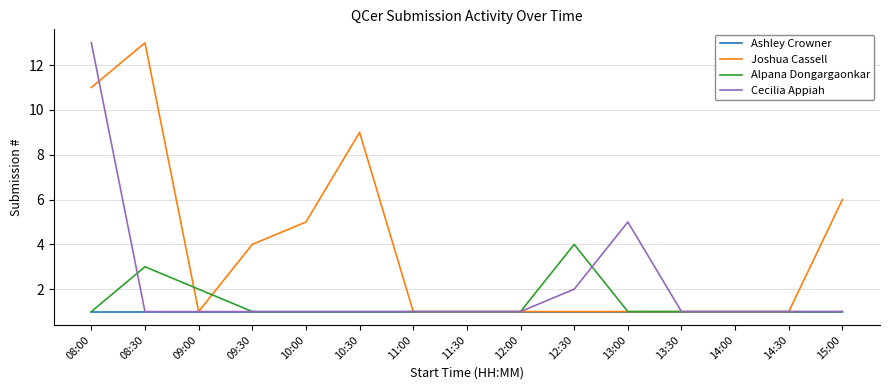

Is the value of Alpana Dongargaonkar at 09:00 greater than the value of Cecilia Appiah at 13:30?

Yes